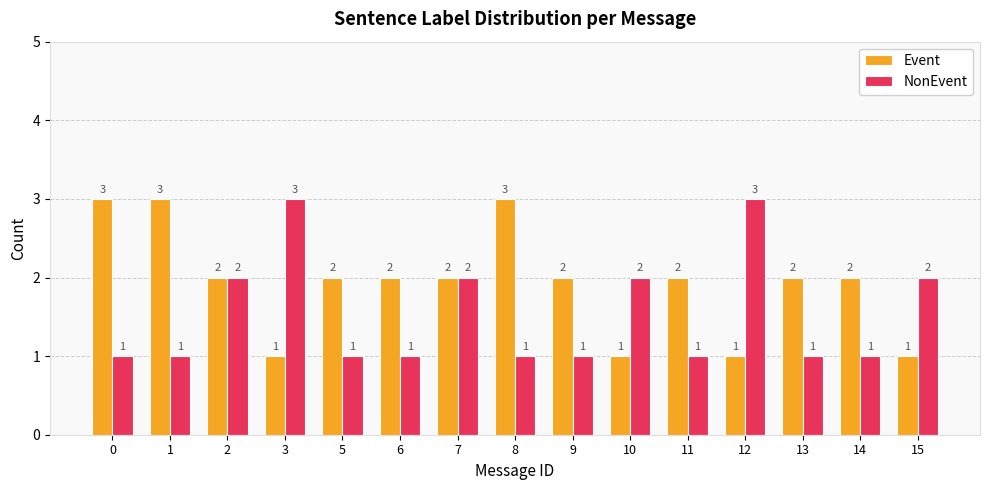

The value of Event at 6 is 2. True or false?

True